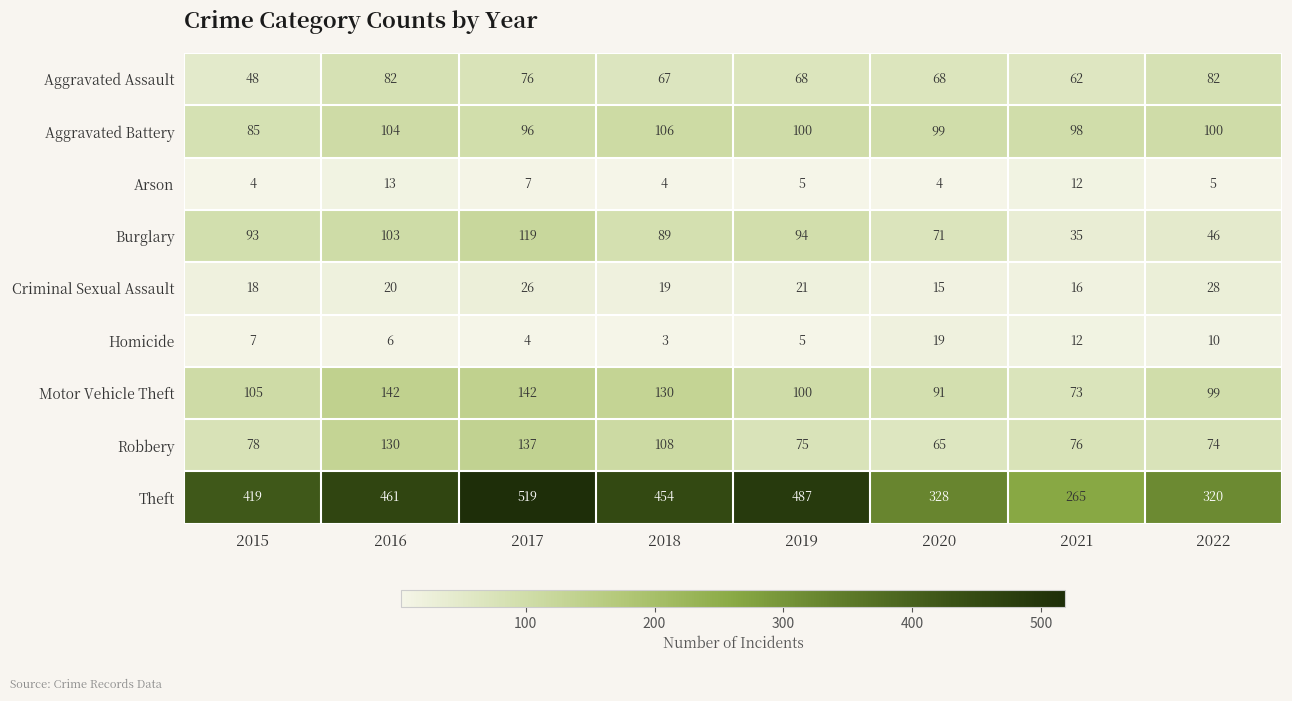

Rank the categories by Robbery value from lowest to highest.

2020, 2022, 2019, 2021, 2015, 2018, 2016, 2017